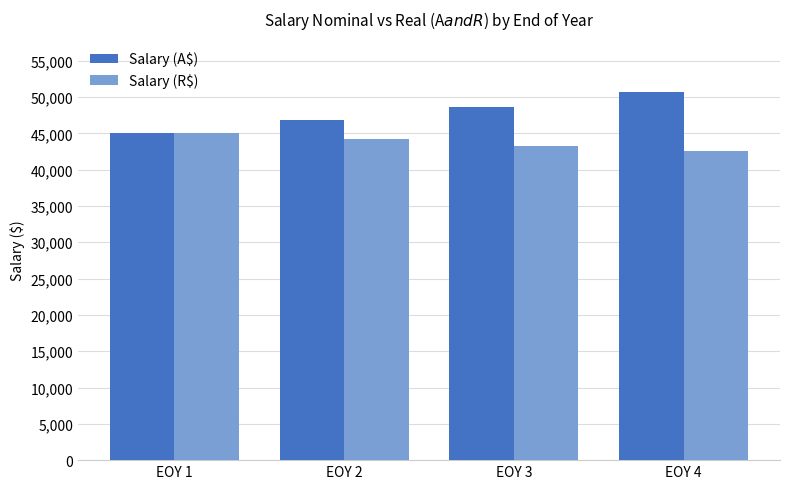

What is the value of the Salary (R$) bar at the 4th from the left?

42500.6